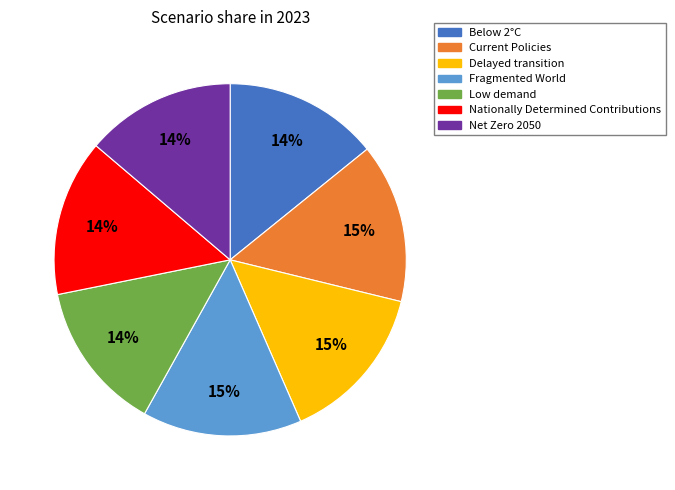

Is the sum of Current Policies and Below 2°C greater than half?

No